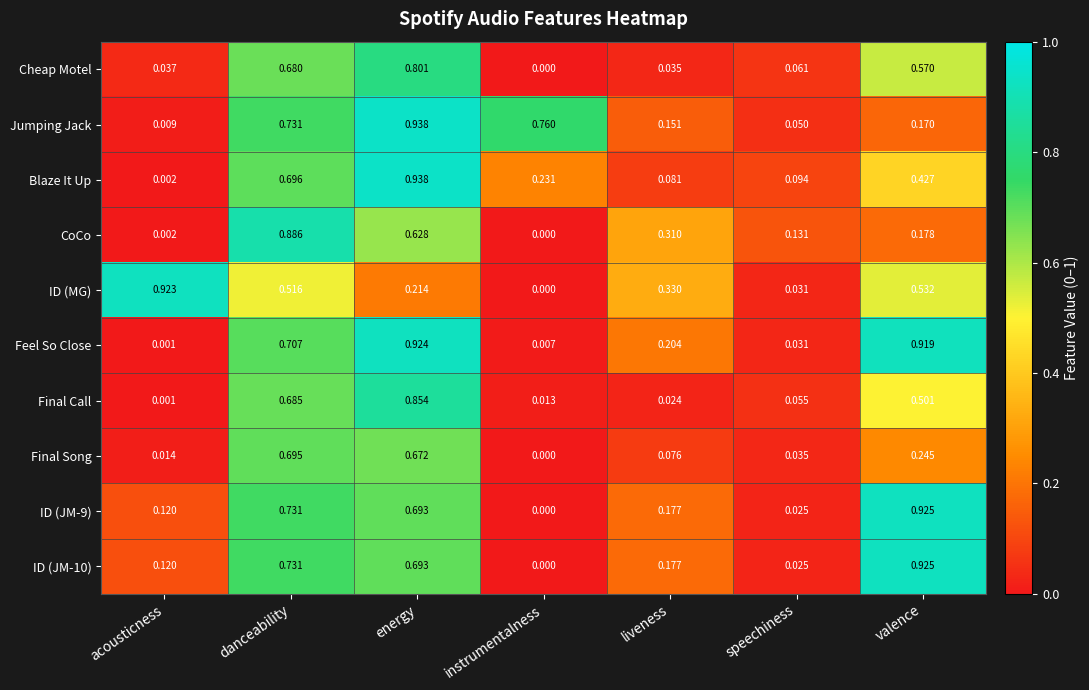

Which series changed the most between danceability and liveness?

Final Call